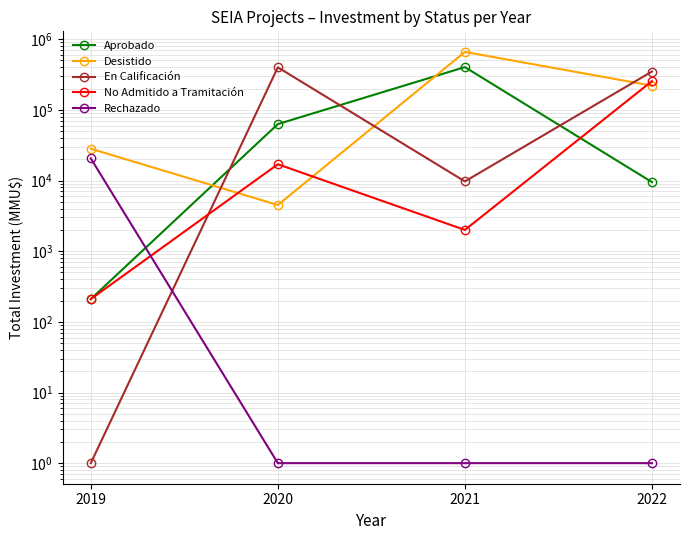

True or false: En Calificación has more than 1 points higher than both neighbors.

False